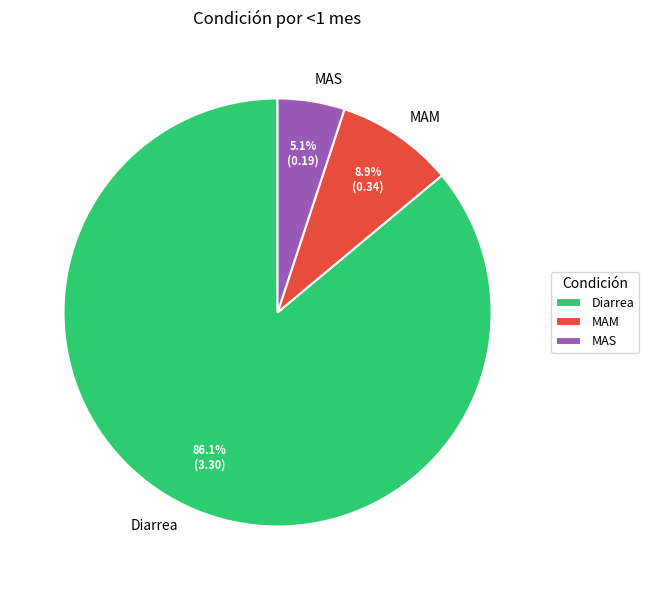

Between Diarrea and MAM, which is larger?

Diarrea